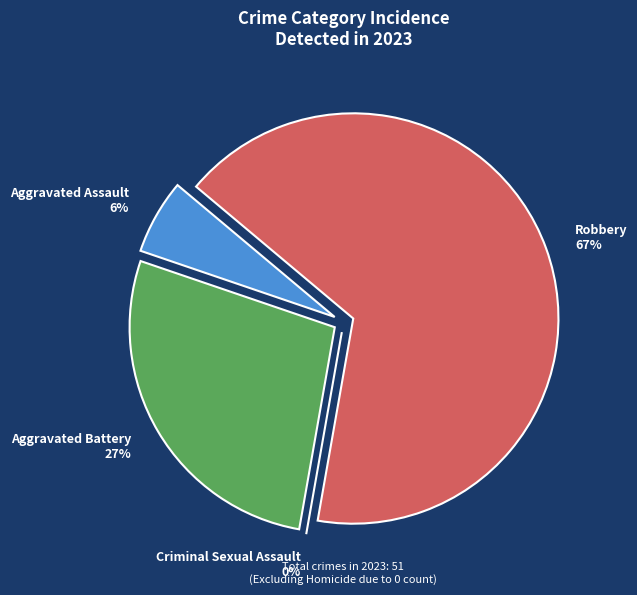

Is it true that Aggravated Assault is 1% of the pie?

False